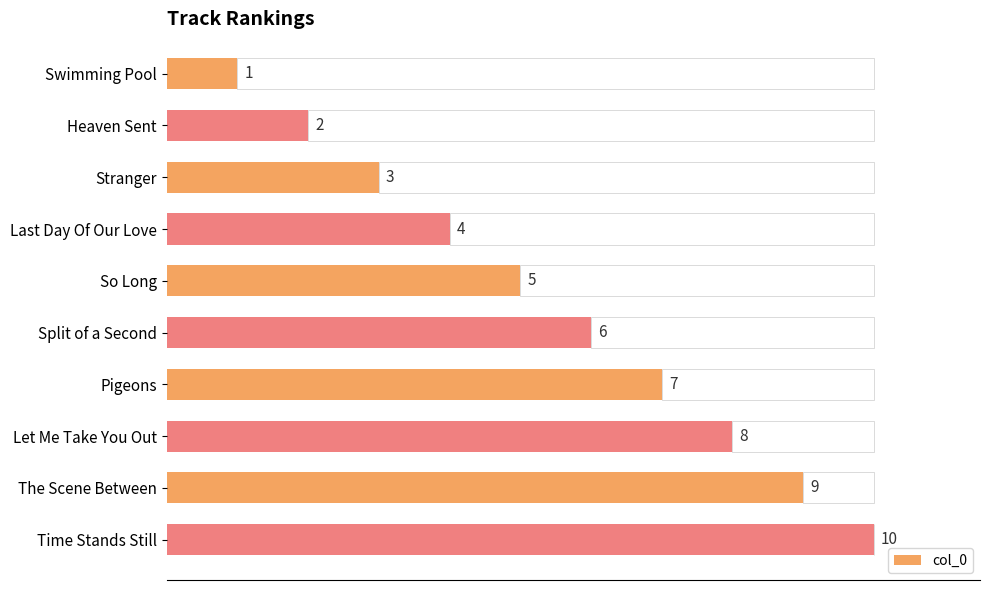

Which category has the lowest value in the col_0 series?

Swimming Pool